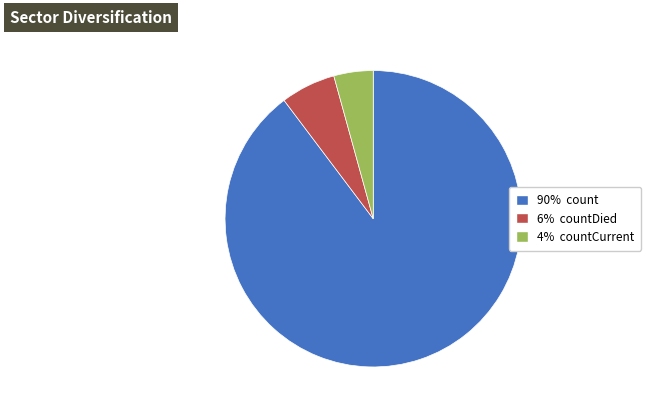

Does any single category account for the majority?

Yes